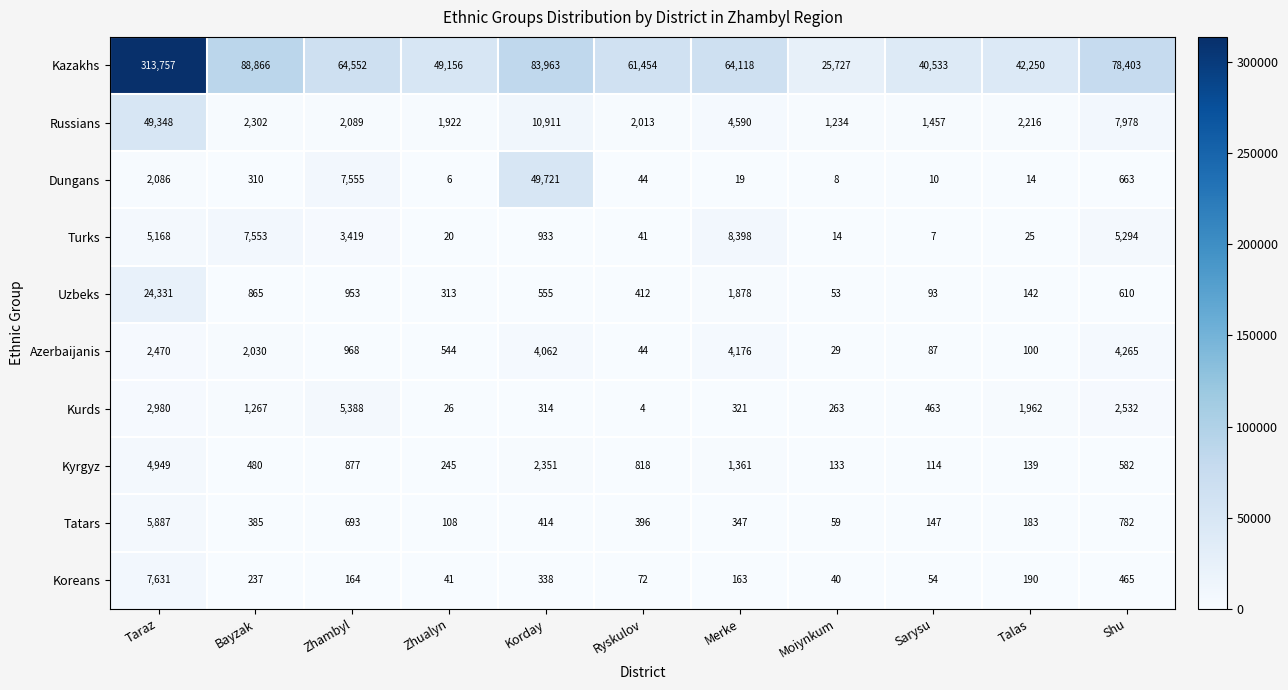

What is the highest value of the Russians series?

49348